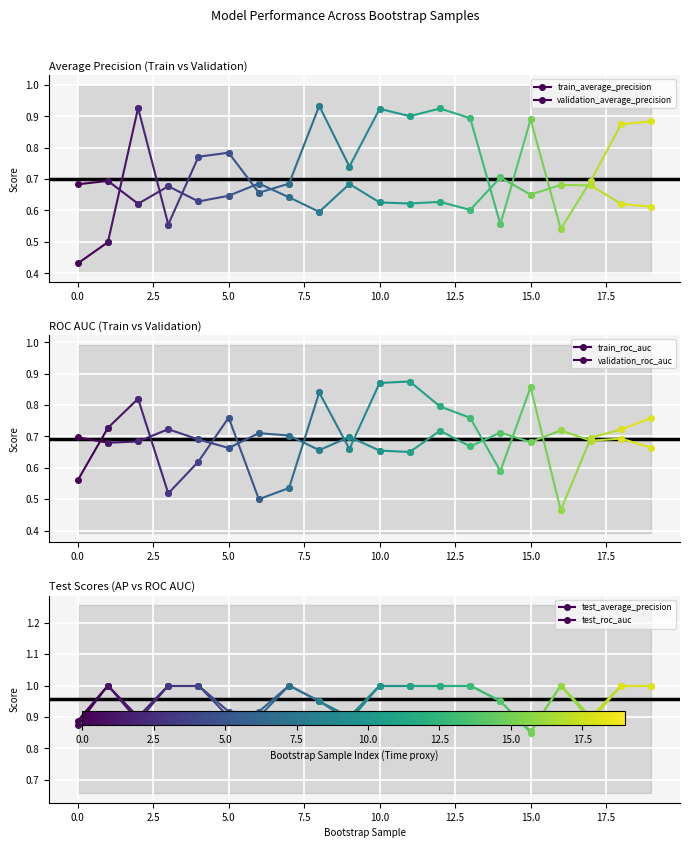

The test_average_precision series shows 0.3 at 0.0. True or false?

False